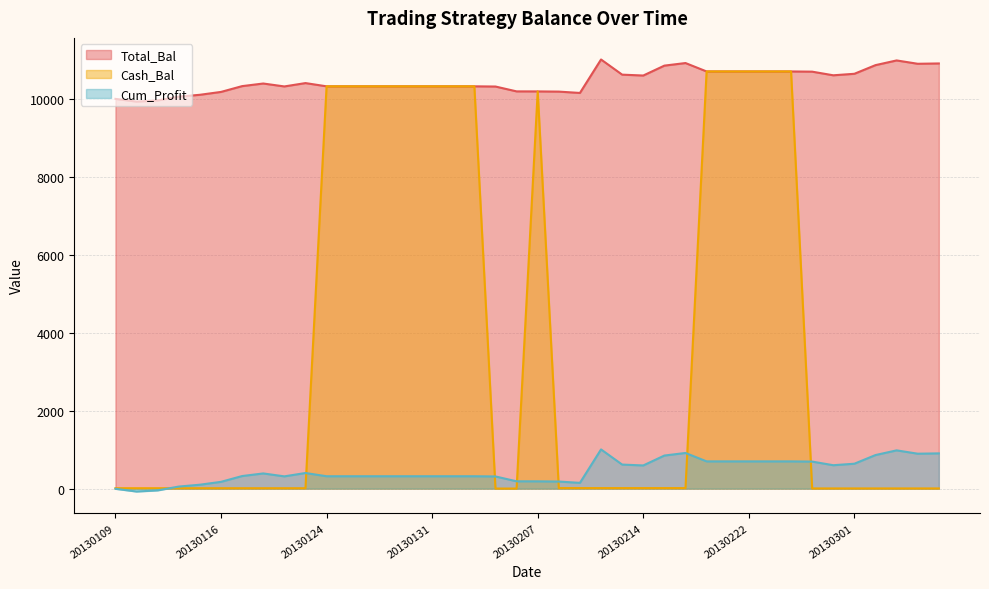

List the series in order of their peak value, highest first.

Total_Bal, Cash_Bal, Cum_Profit